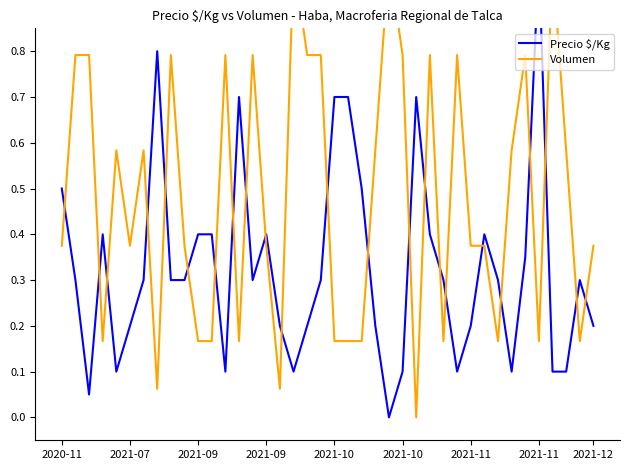

How many times do Precio \$/Kg and Volumen cross each other?

23